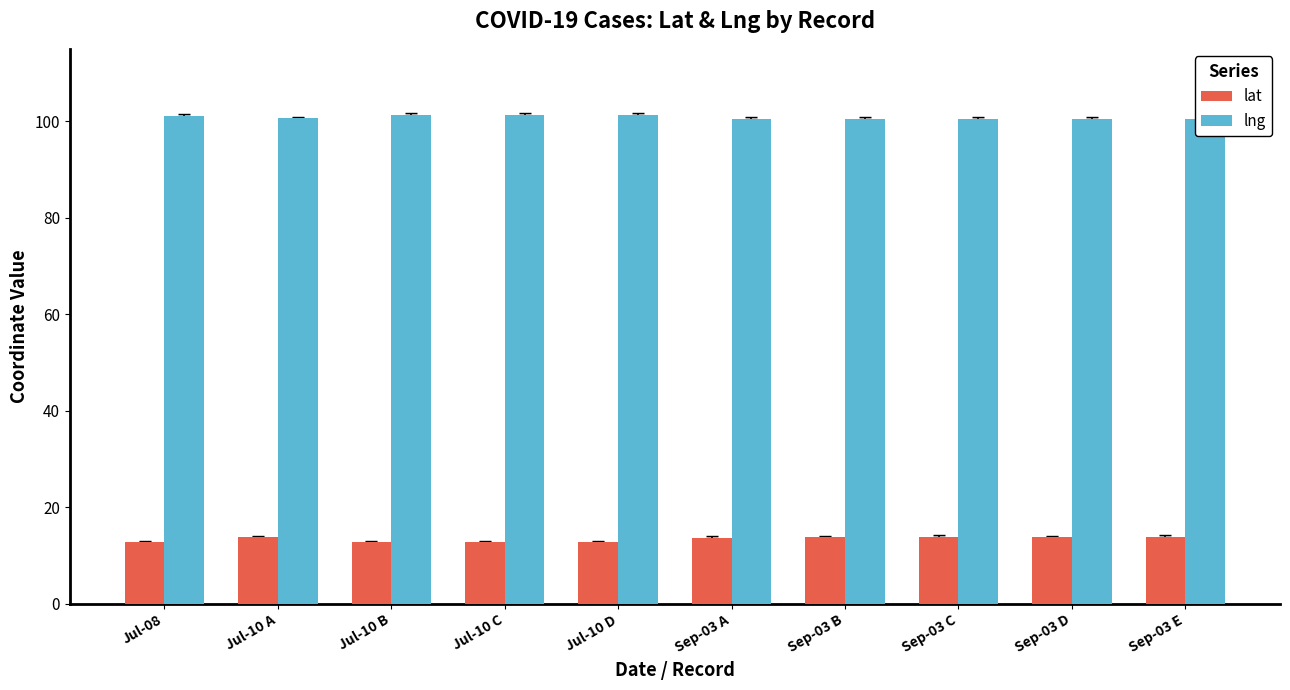

What is the label of the 5th bar from the left?

Jul-10 D